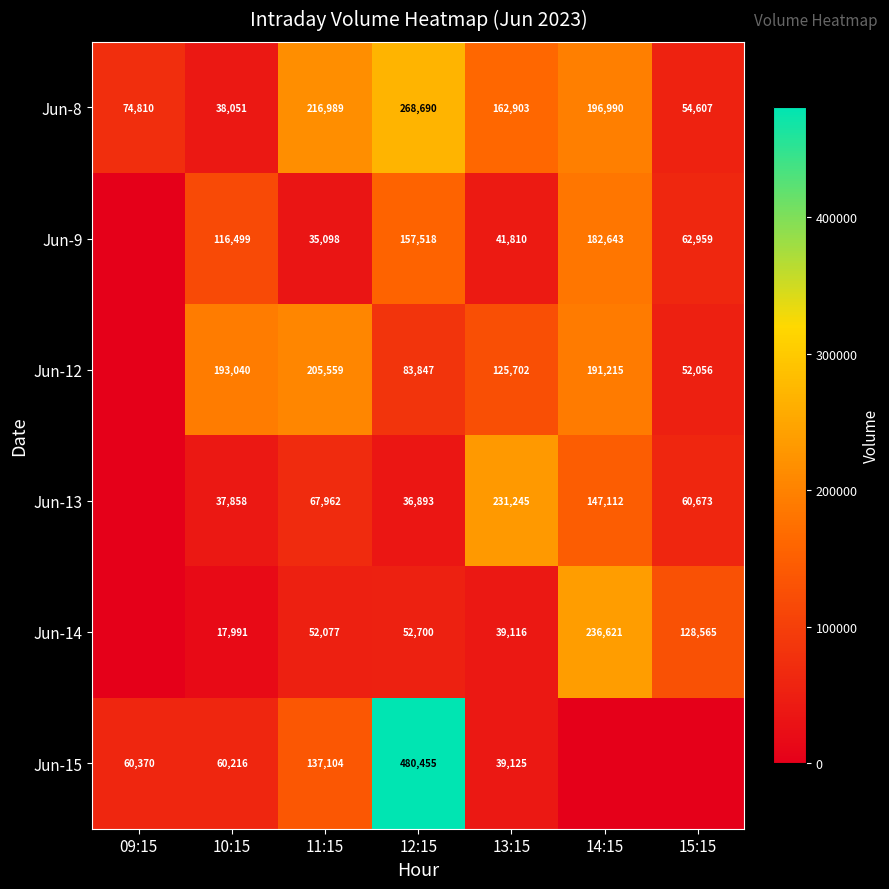

Which series changed the most between 11:15 and 12:15?

Jun-15